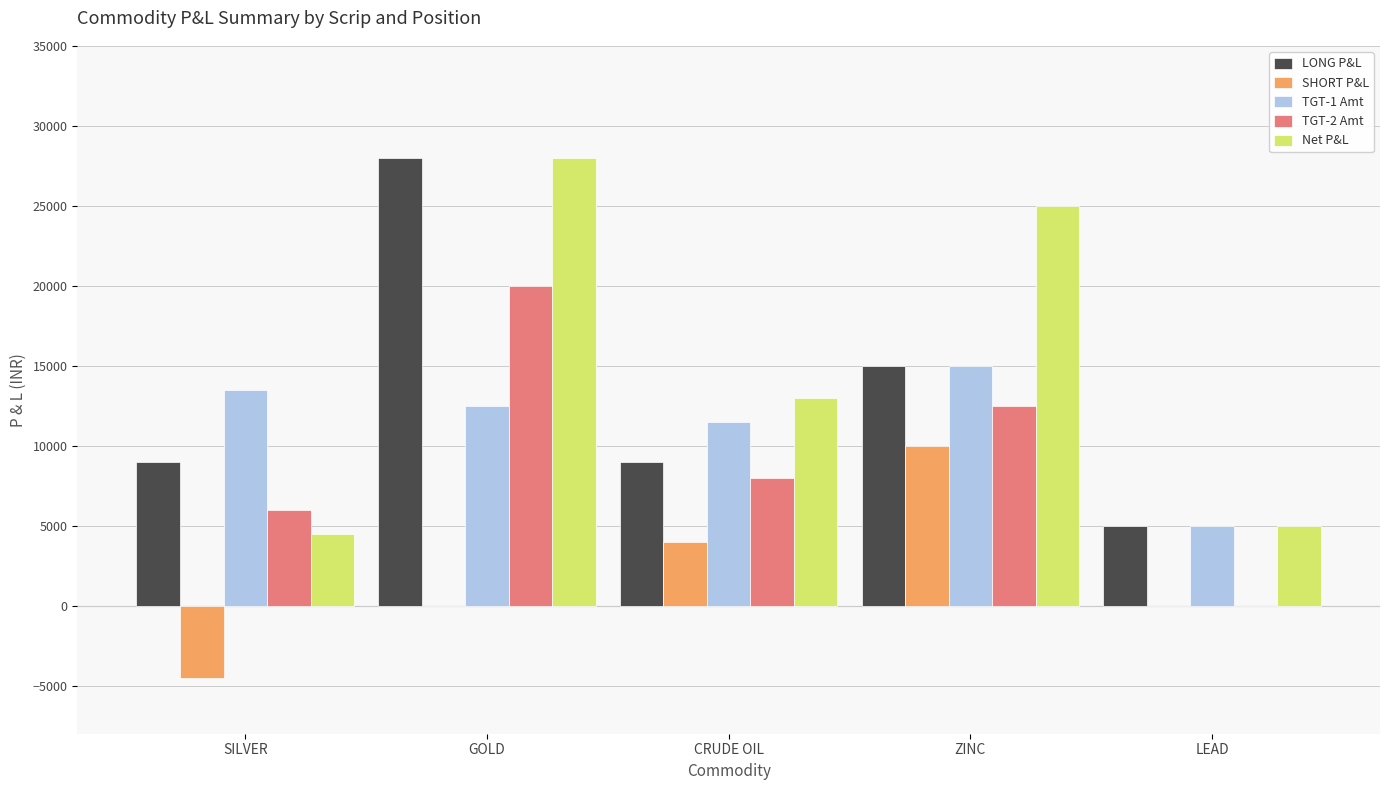

Is the value of SHORT P&L at GOLD greater than the value of LONG P&L at ZINC?

No